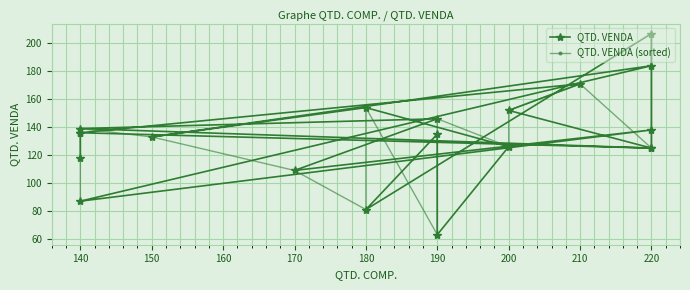

Is the value of QTD. VENDA (sorted) at 12 greater than the value of QTD. VENDA at 17?

No